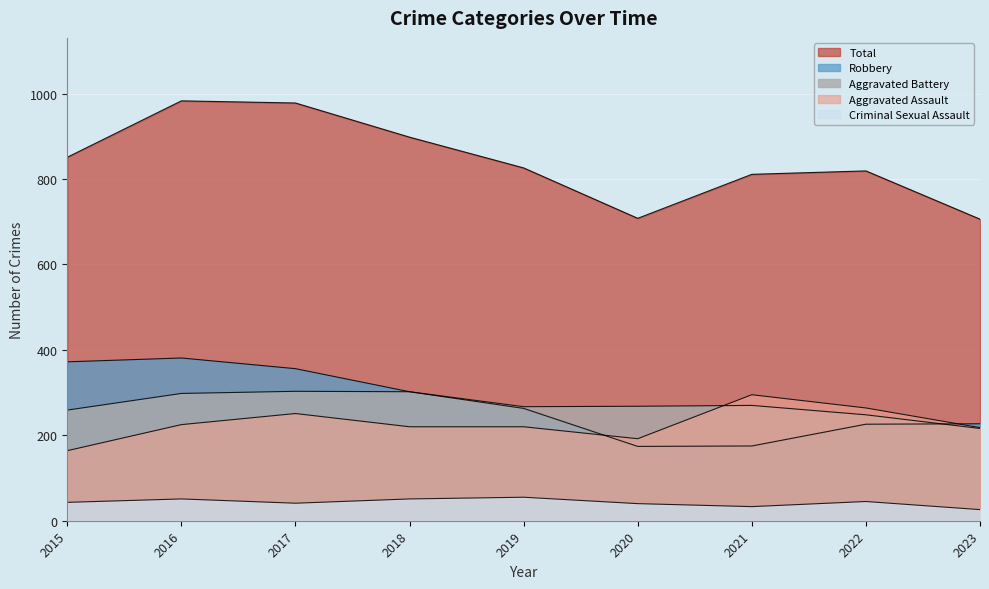

Which category has the highest value in the Aggravated Battery series?

2017